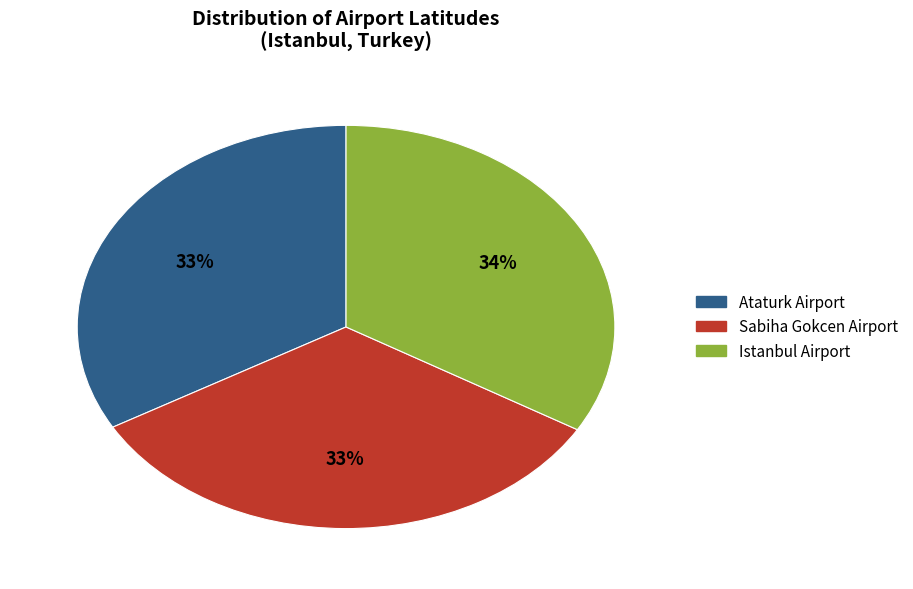

True or false: Ataturk Airport accounts for 33% of the total.

True